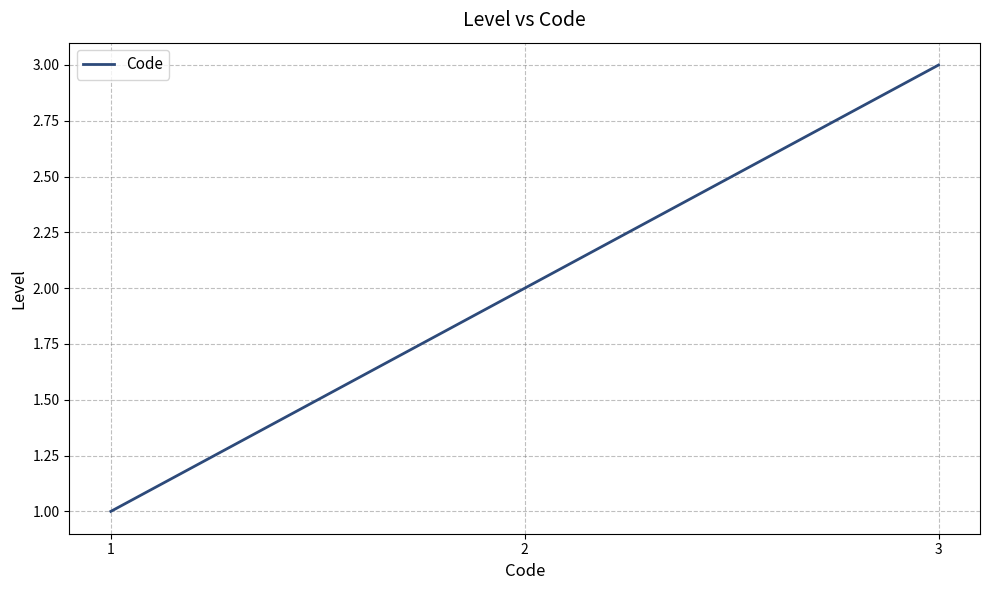

What is the change in value from 1 to 3?

+2